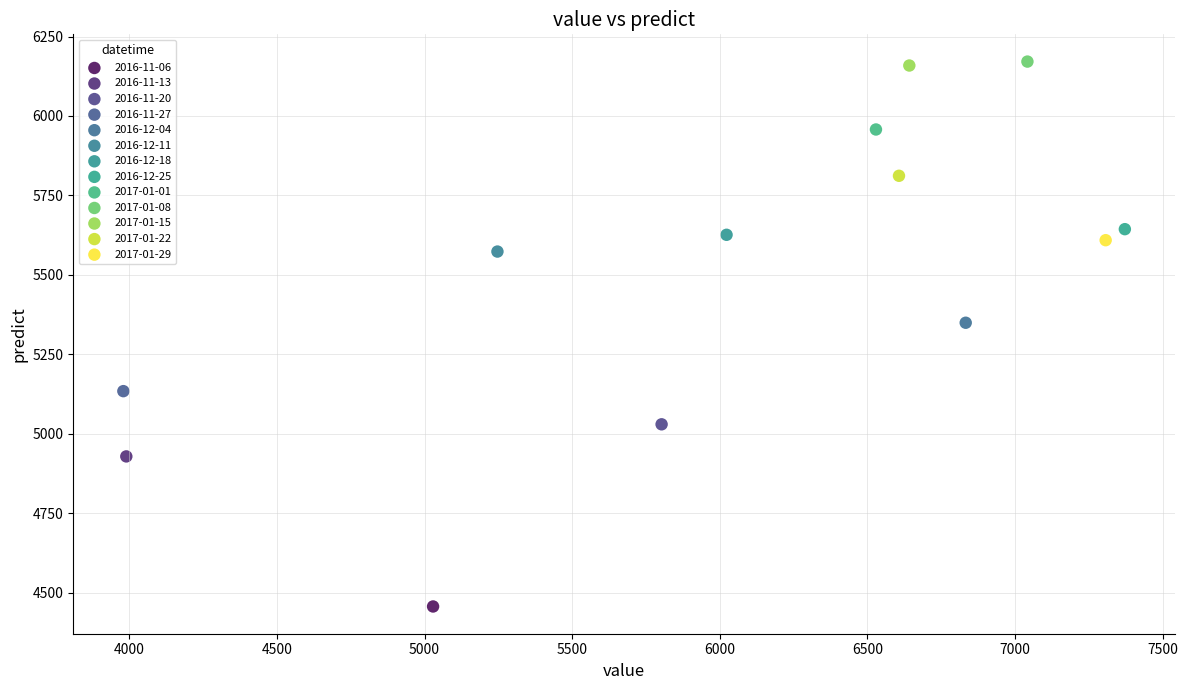

Which series contains the lowest Y value?

2016-11-06